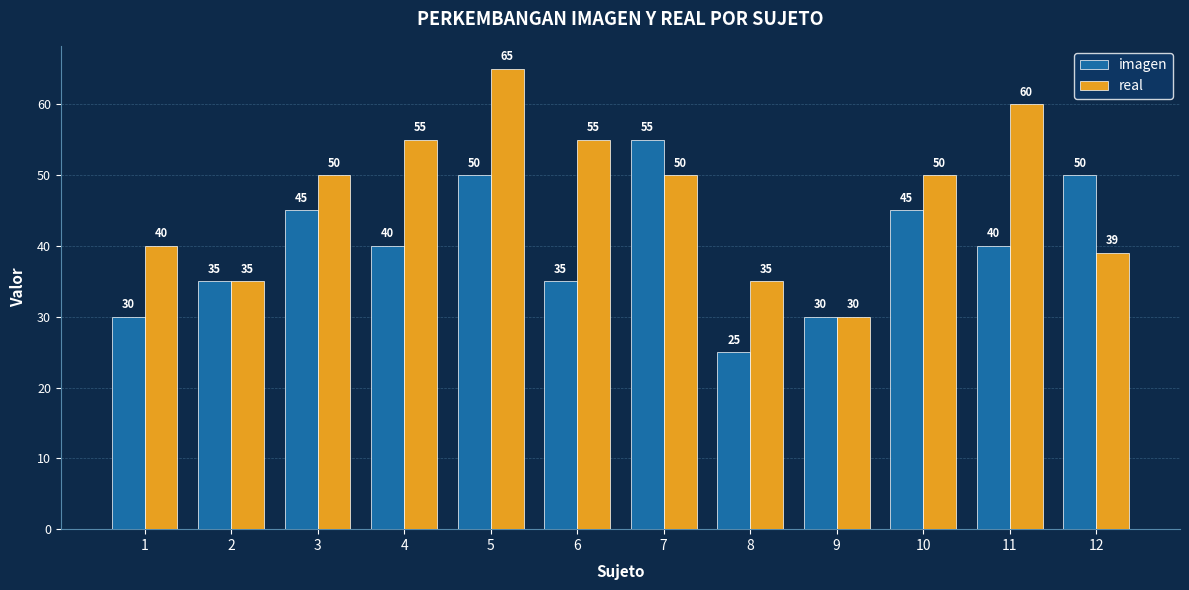

How many groups of bars are there?

12